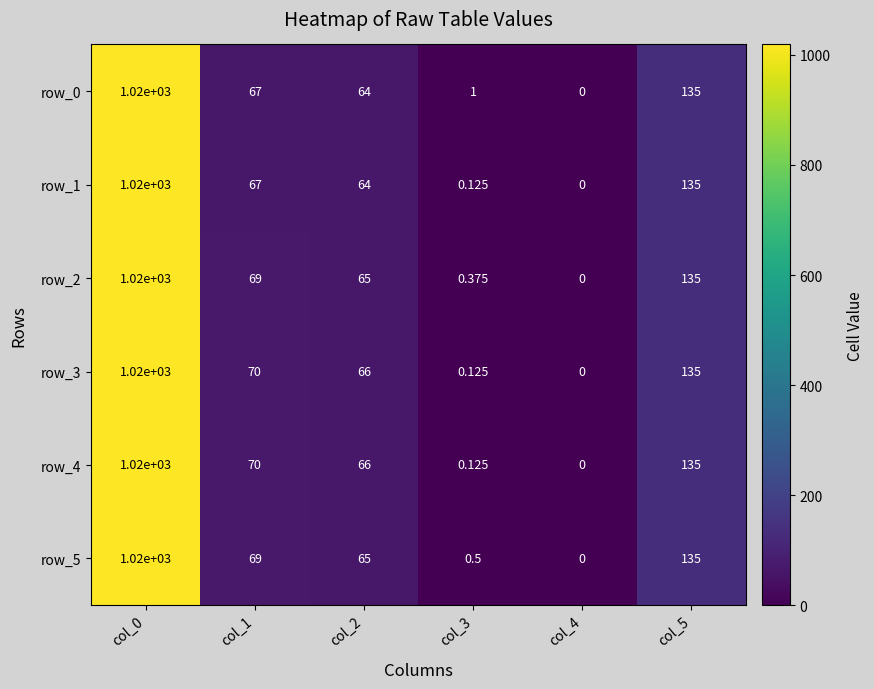

Is the value of row_0 at col_2 greater than the value of row_4 at col_1?

No